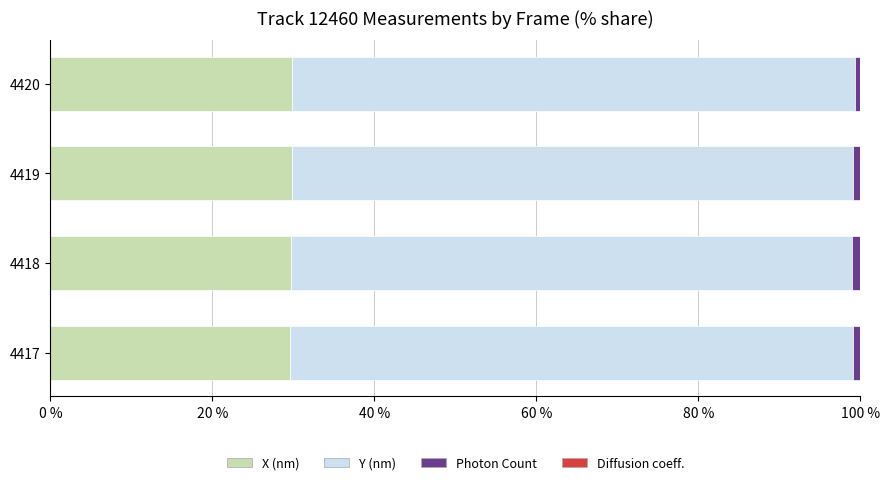

True or false: X (nm) has a value of 9.5 at 4419.

False